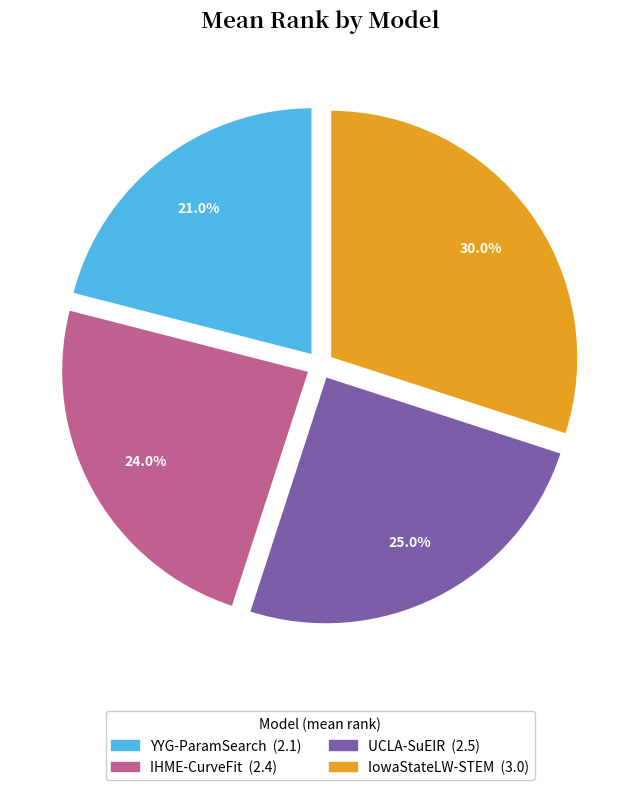

What percentage is the IowaStateLW-STEM slice, to the nearest percent?

30%